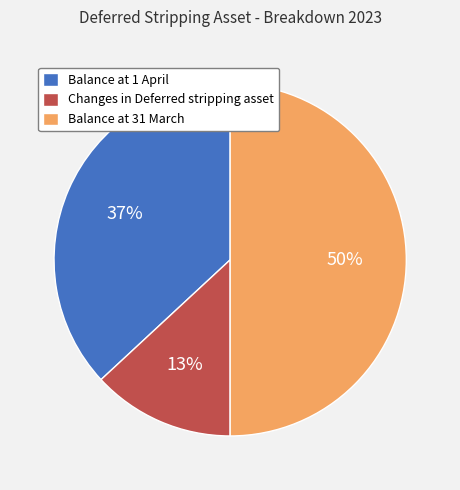

How many slices are in this pie chart?

3